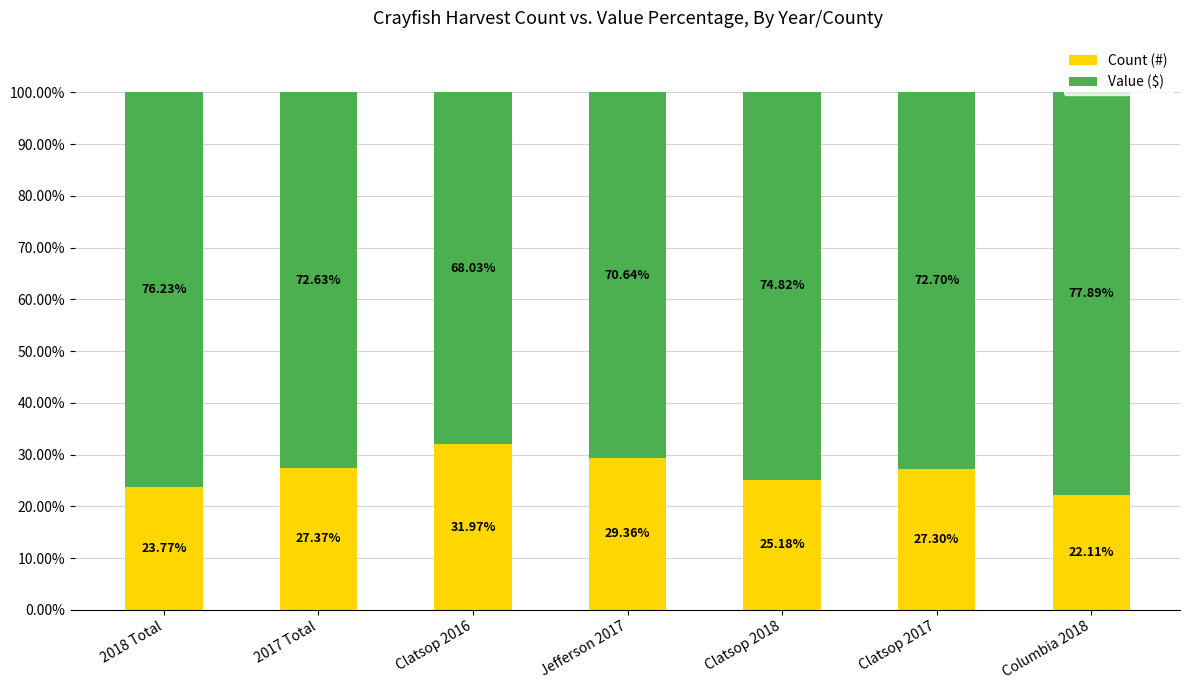

What is the sum of all Count (#) values?

187.1